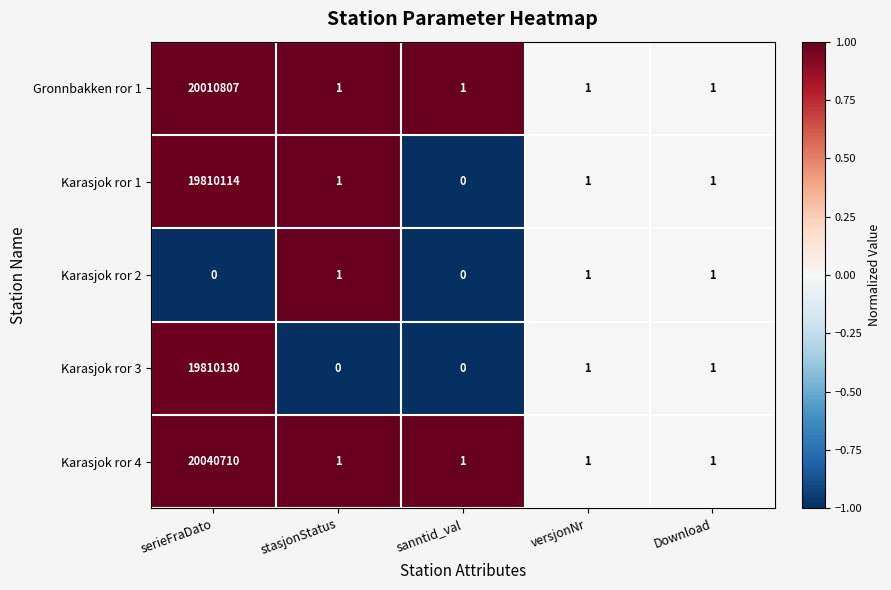

At how many categories does at least one series exceed 0?

5